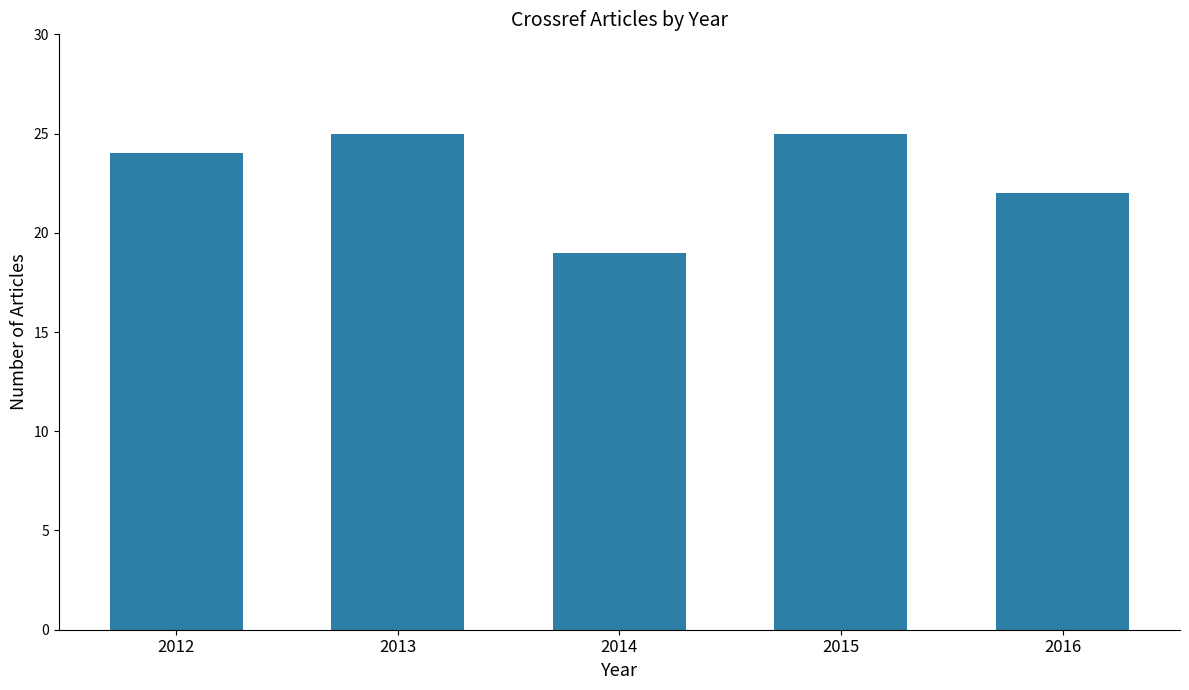

Where is the data nearest to the value 22?

2016